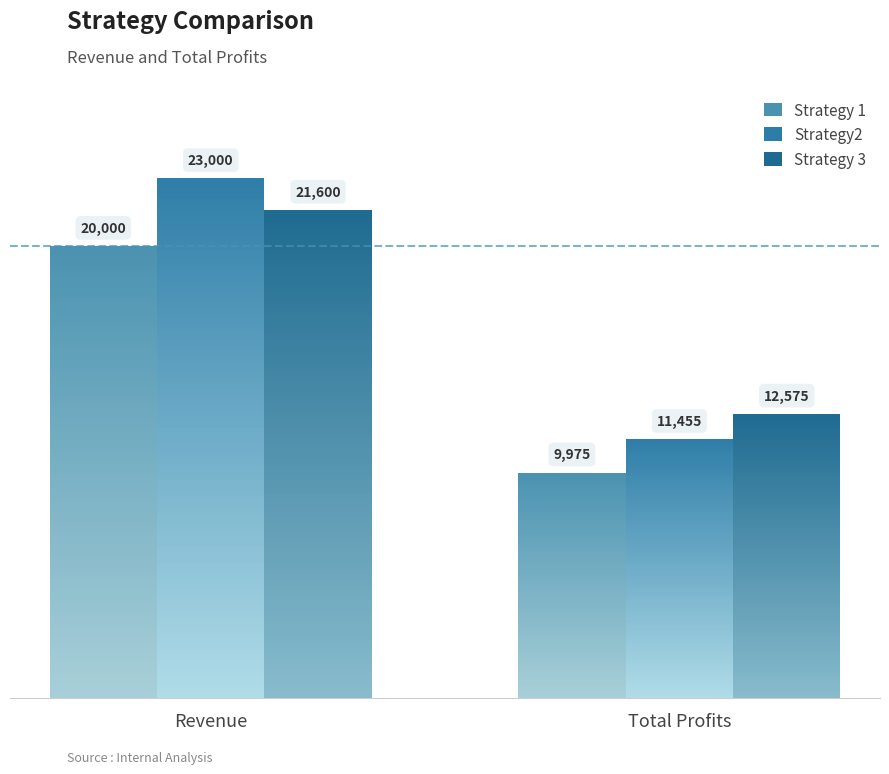

How many groups of bars are there?

2